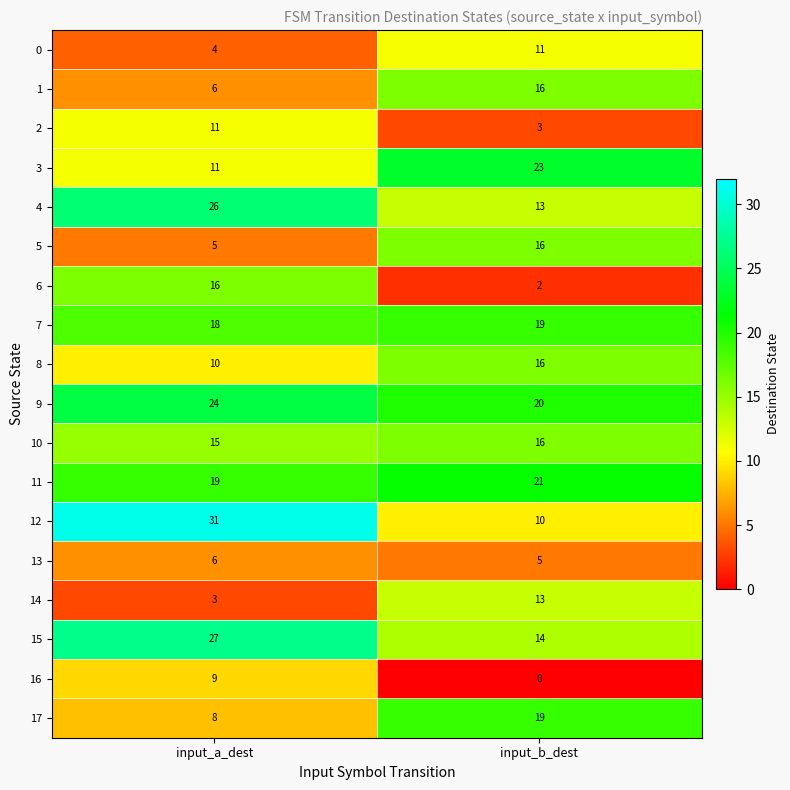

What is the difference between the highest and lowest values at input_b_dest?

23